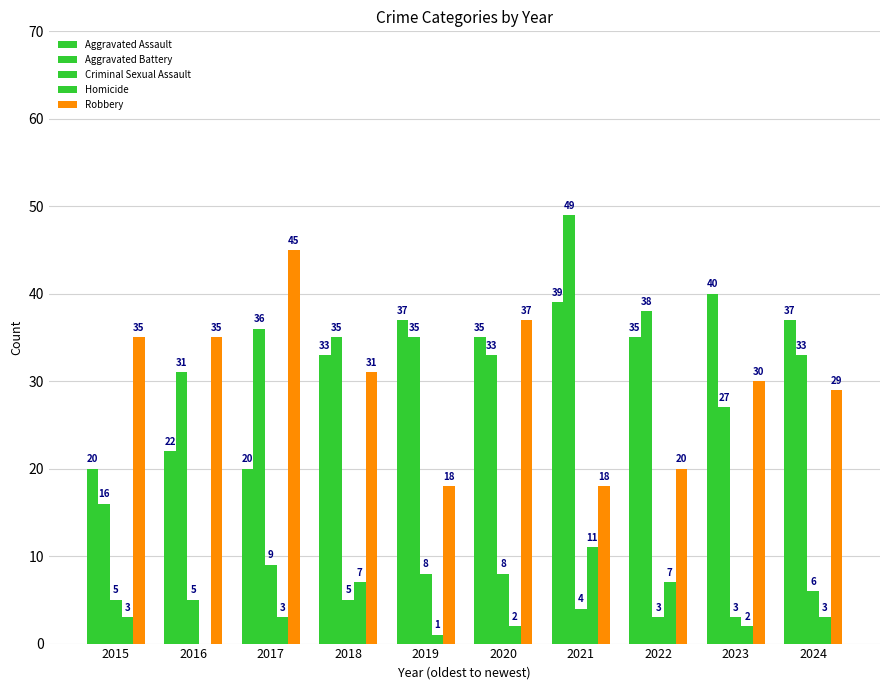

Count the number of categories in the chart.

10